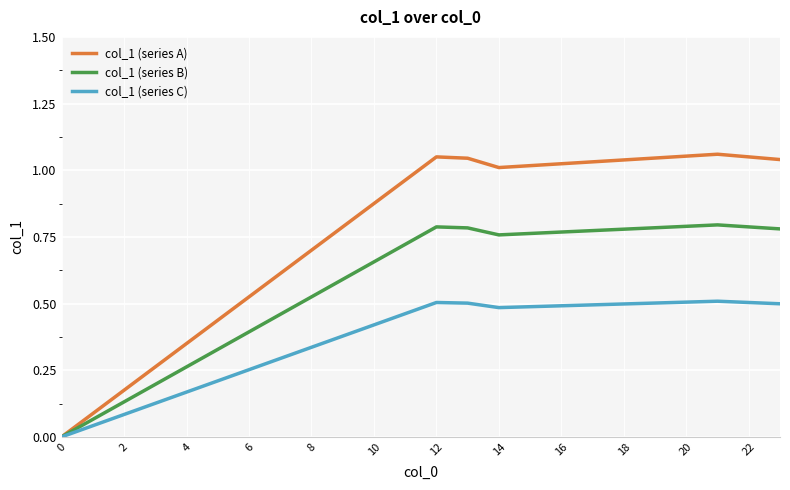

List the series in order of their overall mean, lowest first.

col_1 (series C), col_1 (series B), col_1 (series A)